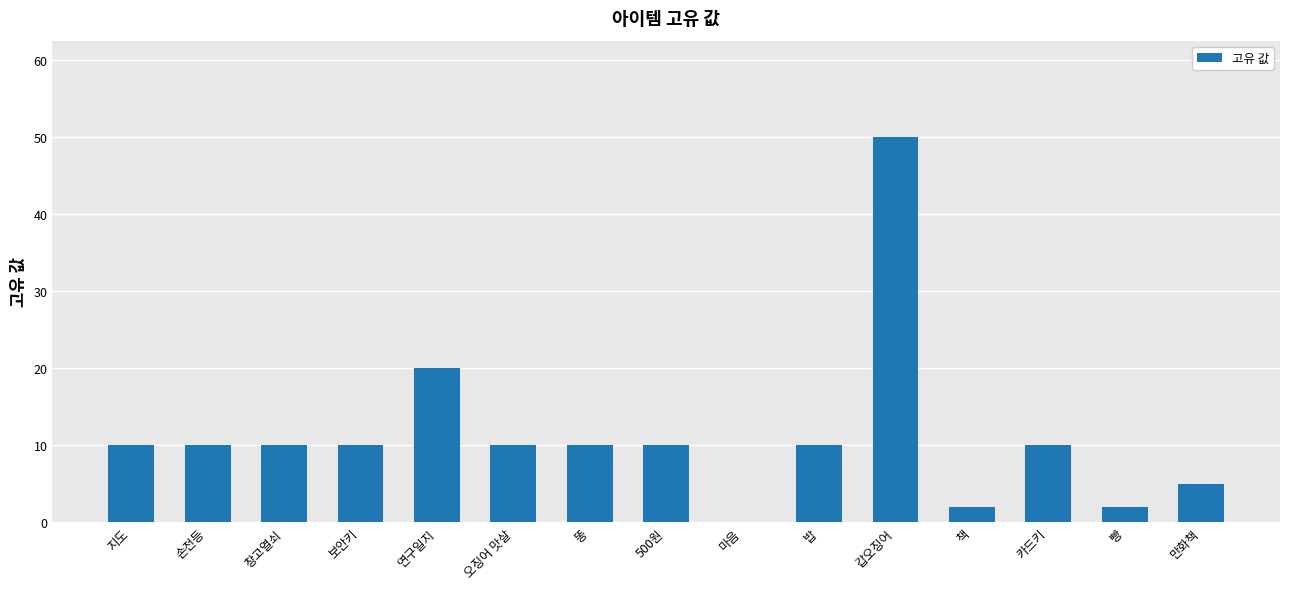

Reading left to right, extract all data points from this chart.

10	10	10	10	20	10	10	10	0	10	50	2	10	2	5